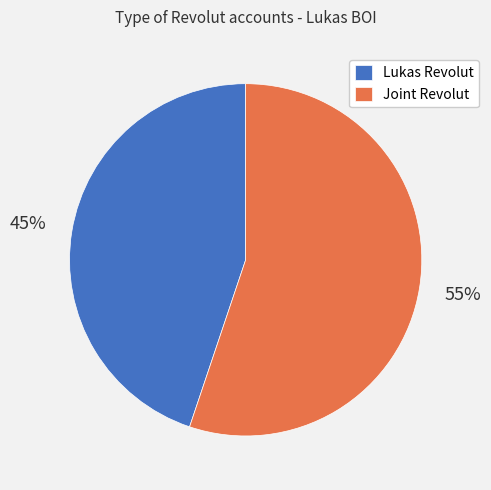

To the nearest percent, what percentage of the pie is Lukas Revolut?

45%